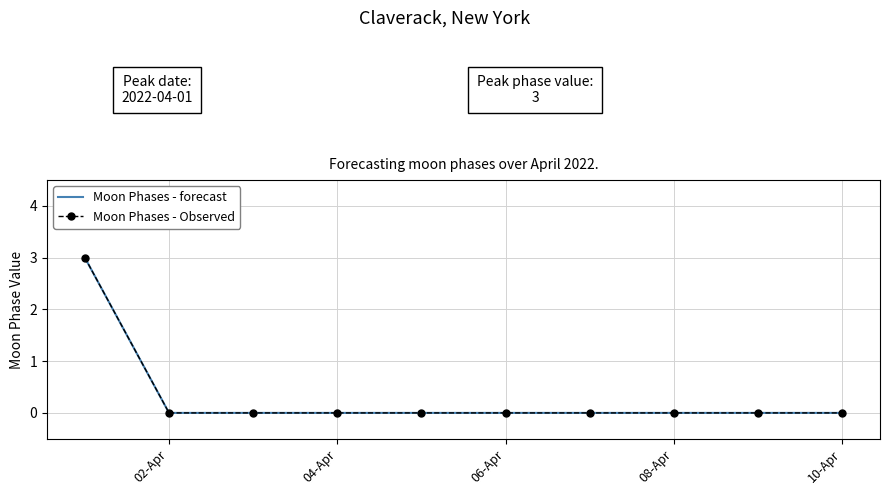

Which series has the largest total across all categories?

Moon Phases - forecast